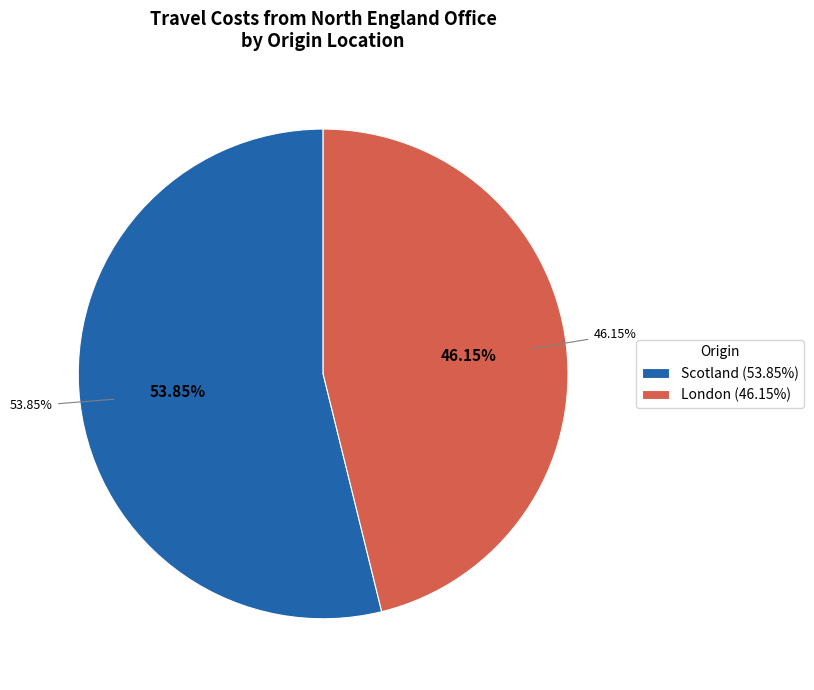

Is the sum of London and North England greater than half?

Yes